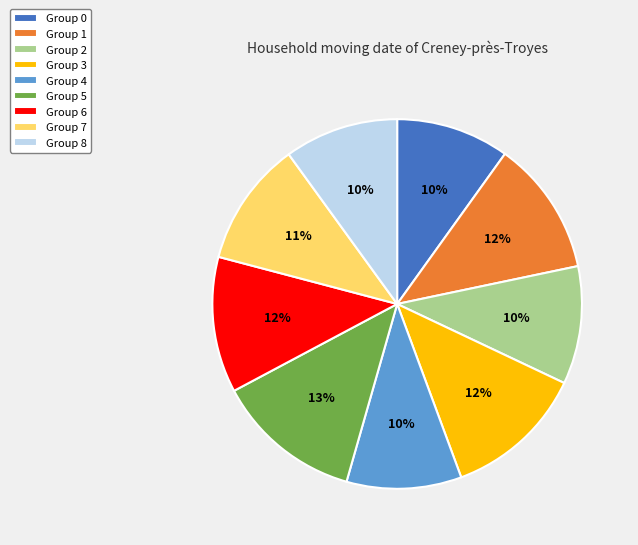

True or false: Group 4 accounts for 10% of the total.

True